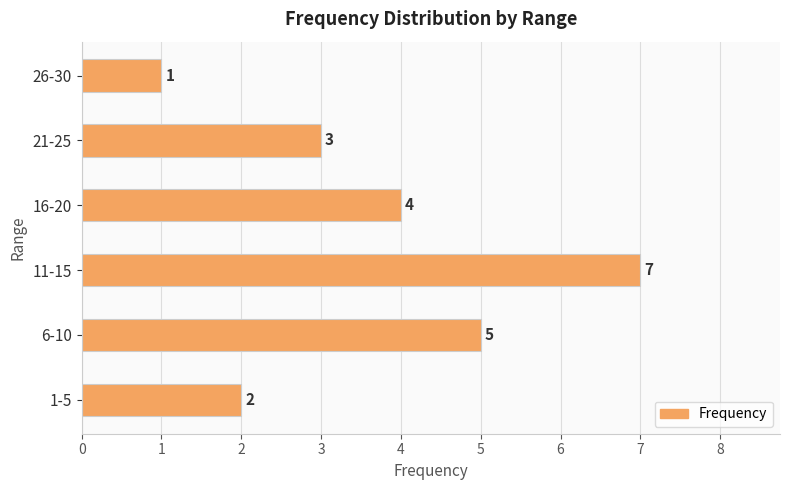

Does the chart contain any negative values?

No